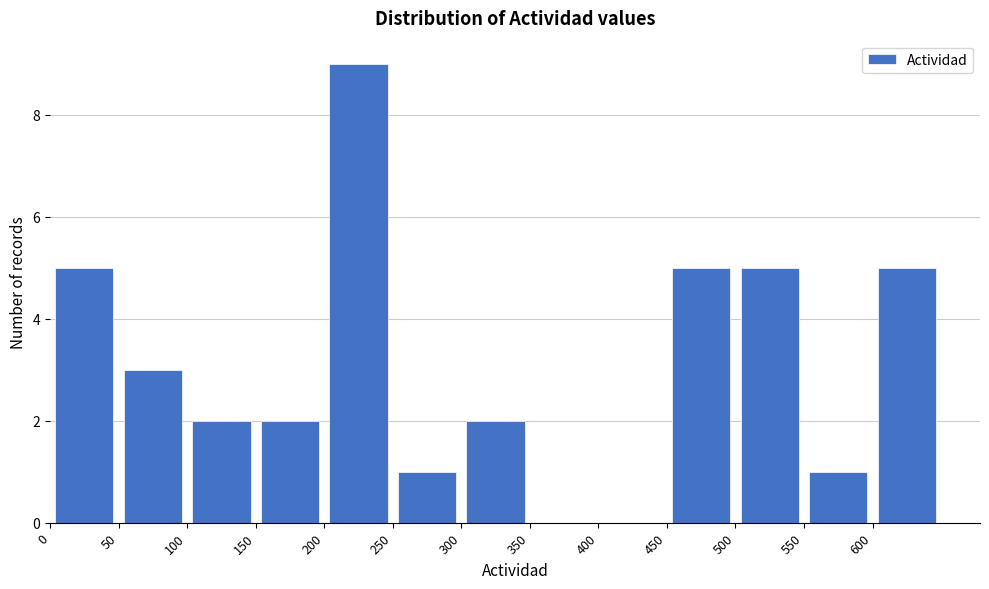

Reading left to right, transcribe this chart: for each bar, give the range it covers on the x-axis and its height. The values are not printed on the chart, so give them approximately, as read against the axis.

0 to 50: 5
50 to 100: 3
100 to 150: 2
150 to 200: 2
200 to 250: 9
250 to 300: 1
300 to 350: 2
350 to 400: 0
400 to 450: 0
450 to 500: 5
500 to 550: 5
550 to 600: 1
600 to 650: 5